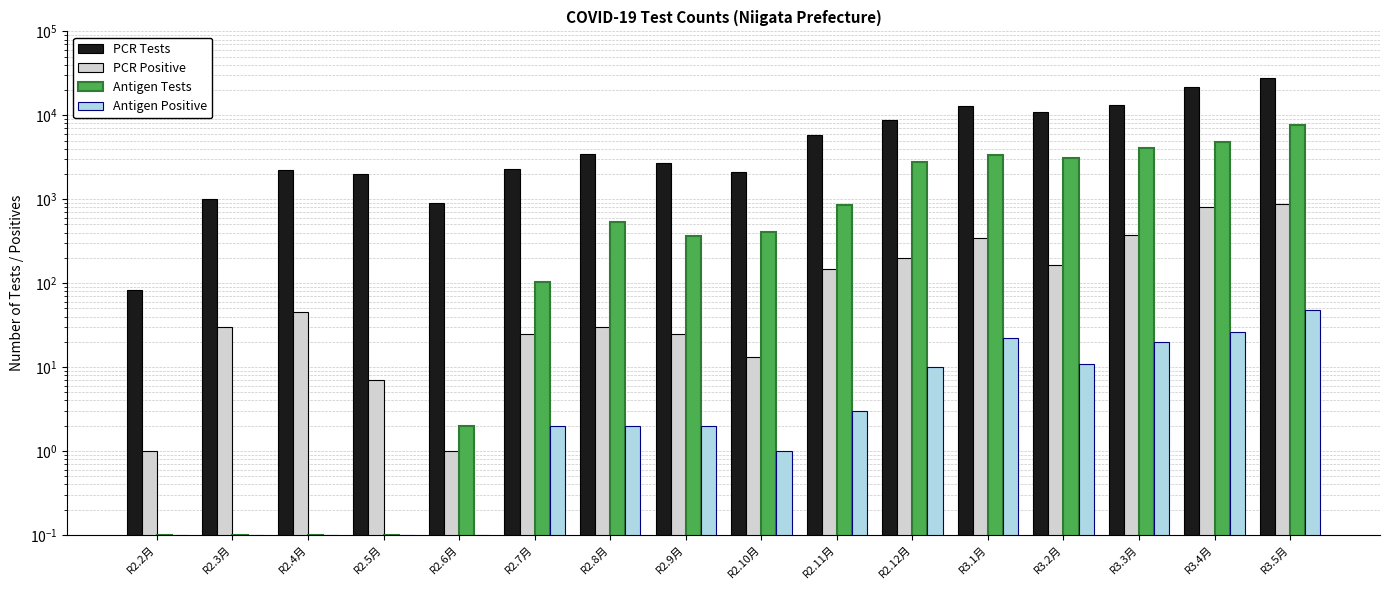

Which series has the widest spread of values?

PCR Tests